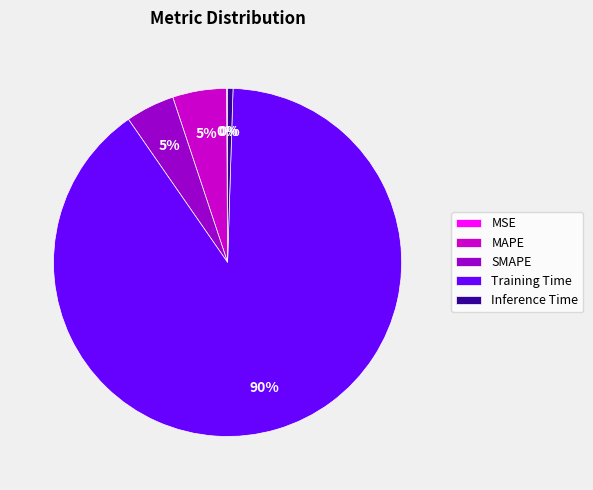

Does SMAPE account for over 50% of the chart?

No